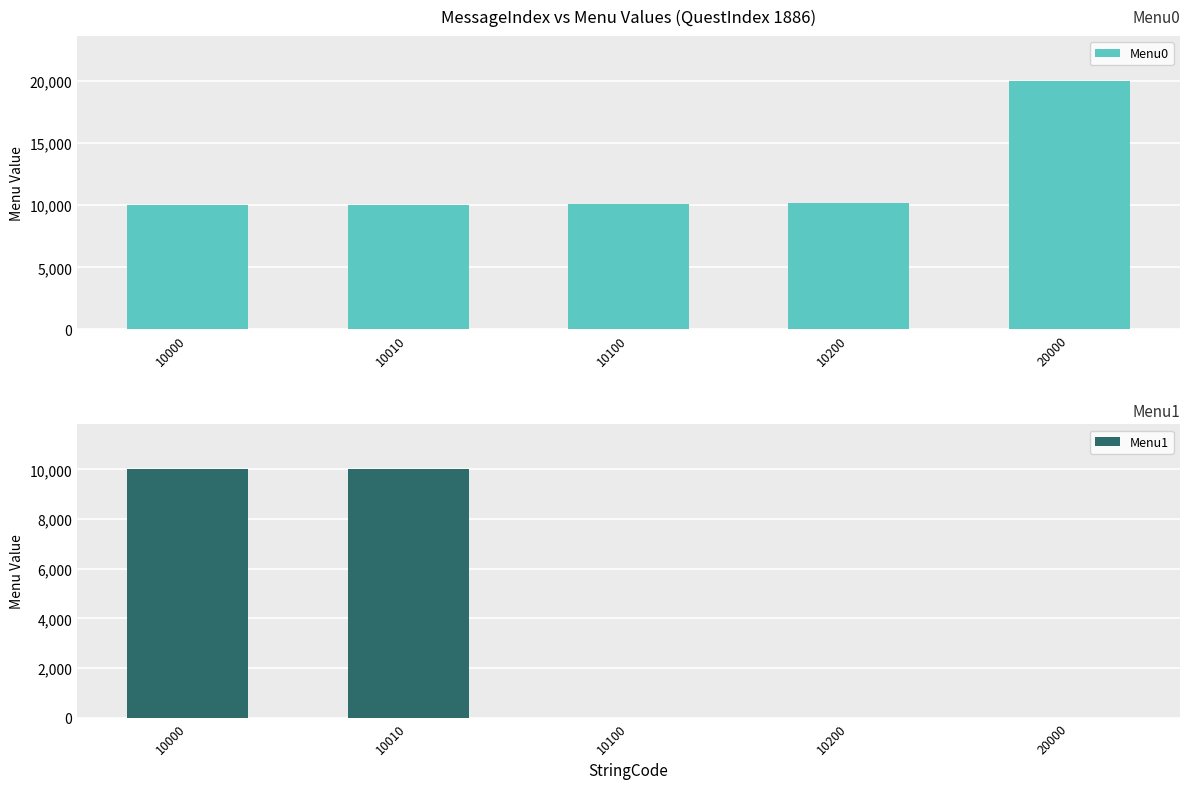

At 10010, list the series in order from largest to smallest.

Menu1, Menu0